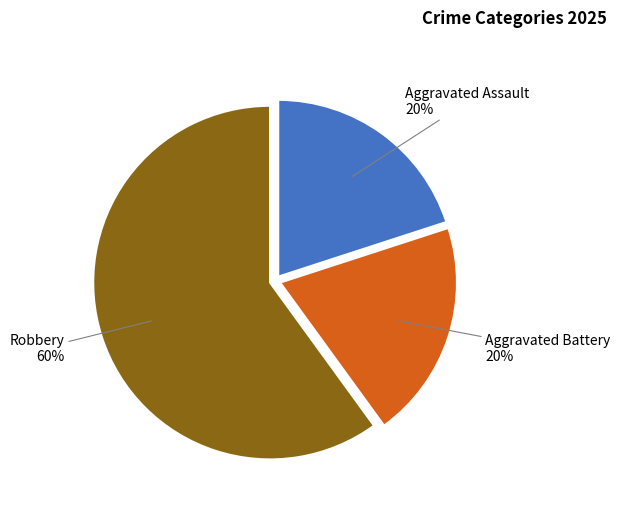

To the nearest percent, what is the difference between the largest and smallest slice percentages?

40%